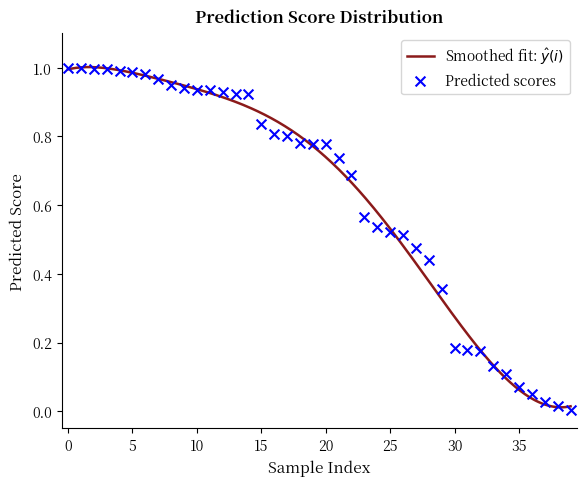

Which has a higher value, 29 or 11?

11